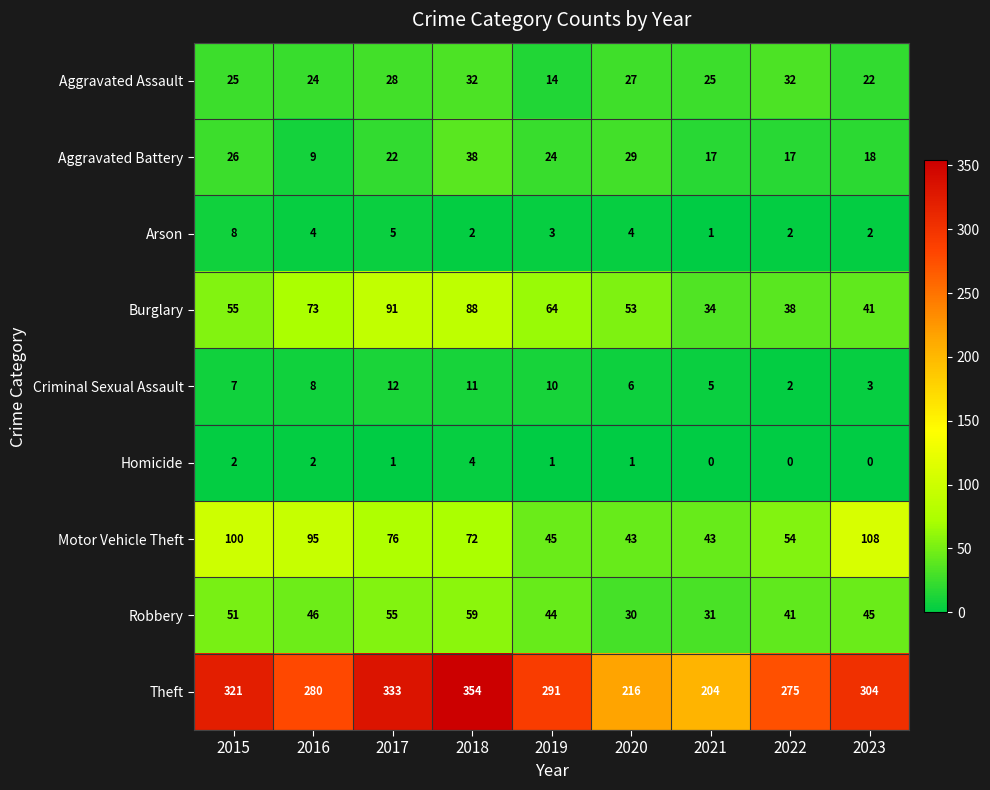

Is it true that Robbery equals 24 at 2019?

False